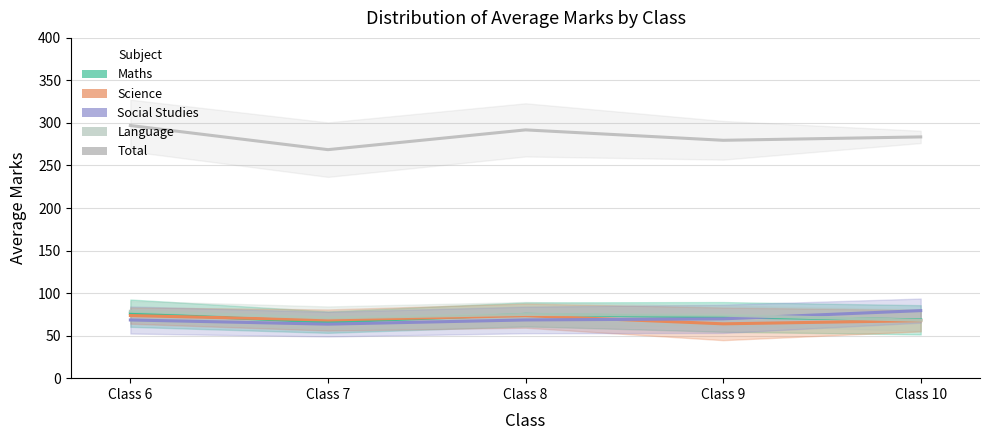

At which category does the chart reach its minimum across all series?

Class 7